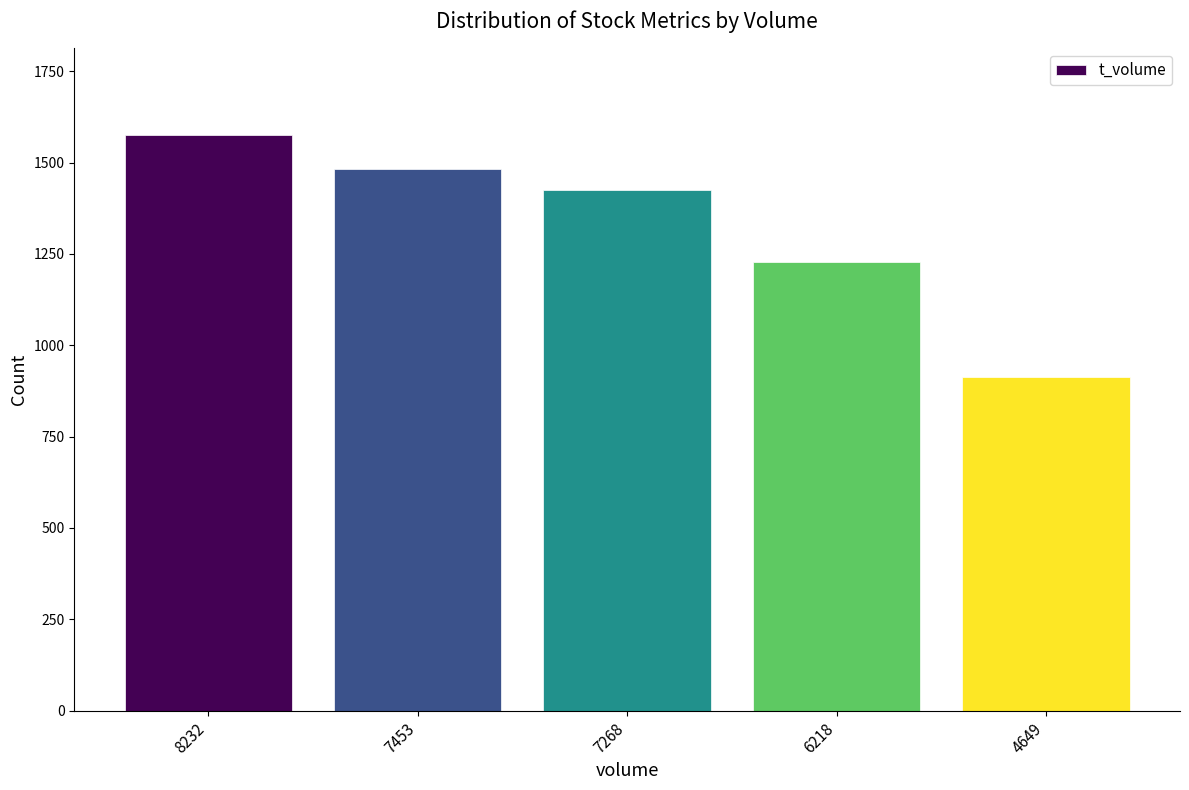

List the labels in order of value, smallest first.

4649, 6218, 7268, 7453, 8232